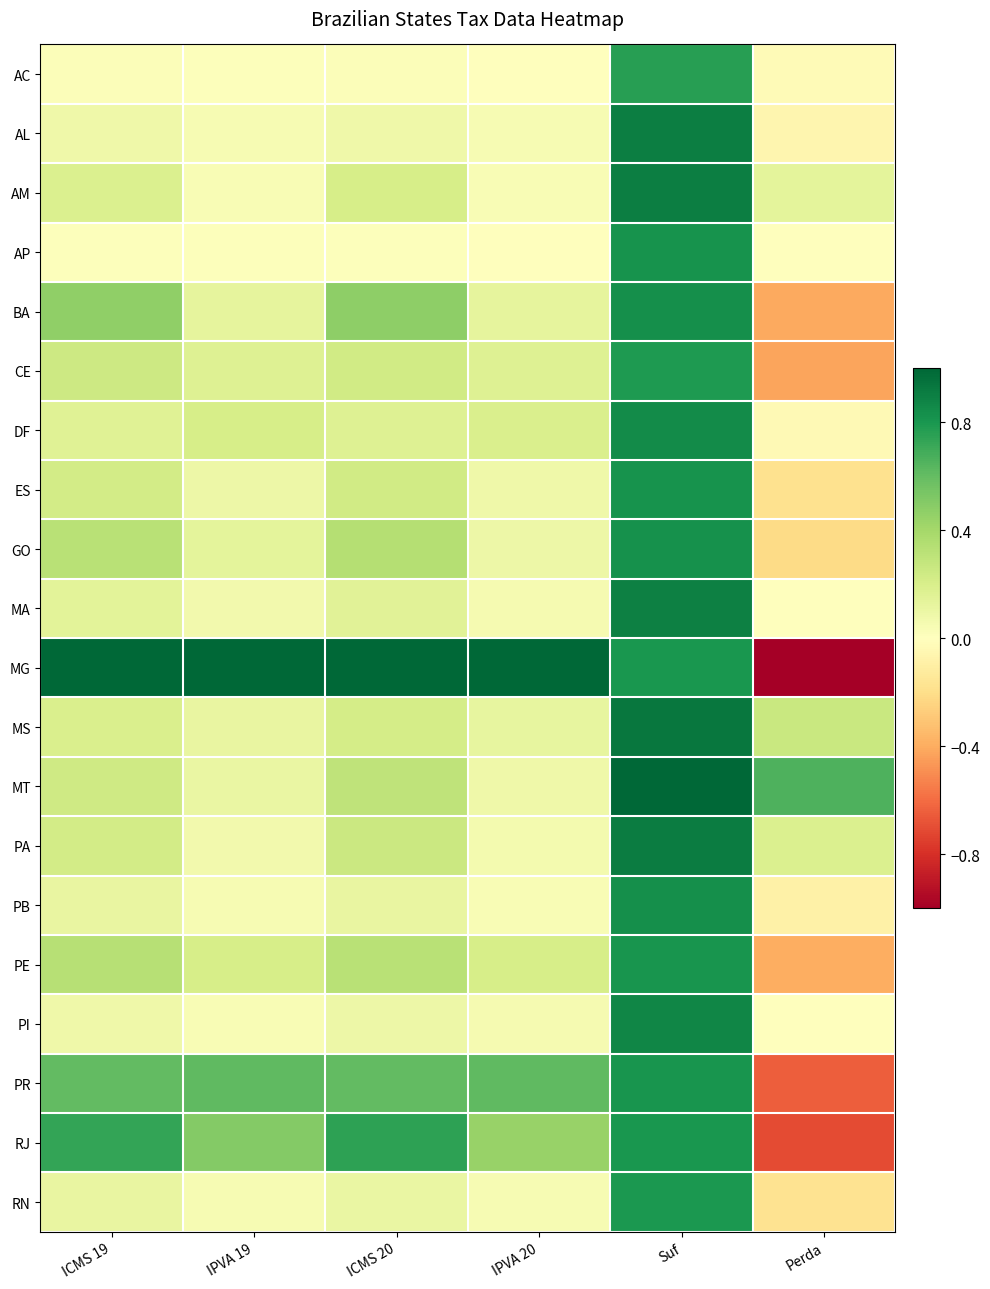

Reading left to right, extract all data points from this chart.

AC: ICMS 19=0.0	IPVA 19=0.0	ICMS 20=0.0	IPVA 20=0.0	Suf=0.8	Perda=-0.0
AL: ICMS 19=0.1	IPVA 19=0.0	ICMS 20=0.1	IPVA 20=0.0	Suf=0.9	Perda=-0.1
AM: ICMS 19=0.2	IPVA 19=0.0	ICMS 20=0.2	IPVA 20=0.0	Suf=0.9	Perda=0.1
AP: ICMS 19=0.0	IPVA 19=0.0	ICMS 20=0.0	IPVA 20=0.0	Suf=0.8	Perda=-0.0
BA: ICMS 19=0.5	IPVA 19=0.1	ICMS 20=0.5	IPVA 20=0.1	Suf=0.8	Perda=-0.4
CE: ICMS 19=0.2	IPVA 19=0.2	ICMS 20=0.2	IPVA 20=0.2	Suf=0.8	Perda=-0.4
DF: ICMS 19=0.2	IPVA 19=0.2	ICMS 20=0.2	IPVA 20=0.2	Suf=0.8	Perda=-0.0
ES: ICMS 19=0.2	IPVA 19=0.1	ICMS 20=0.2	IPVA 20=0.1	Suf=0.8	Perda=-0.2
GO: ICMS 19=0.3	IPVA 19=0.1	ICMS 20=0.3	IPVA 20=0.1	Suf=0.8	Perda=-0.2
MA: ICMS 19=0.1	IPVA 19=0.1	ICMS 20=0.2	IPVA 20=0.1	Suf=0.9	Perda=-0.0
MG: ICMS 19=1.0	IPVA 19=1.0	ICMS 20=1.0	IPVA 20=1.0	Suf=0.8	Perda=-1.0
MS: ICMS 19=0.2	IPVA 19=0.1	ICMS 20=0.2	IPVA 20=0.1	Suf=0.9	Perda=0.3
MT: ICMS 19=0.2	IPVA 19=0.1	ICMS 20=0.3	IPVA 20=0.1	Suf=1.0	Perda=0.7
PA: ICMS 19=0.2	IPVA 19=0.1	ICMS 20=0.3	IPVA 20=0.1	Suf=0.9	Perda=0.2
PB: ICMS 19=0.1	IPVA 19=0.0	ICMS 20=0.1	IPVA 20=0.0	Suf=0.8	Perda=-0.1
PE: ICMS 19=0.3	IPVA 19=0.2	ICMS 20=0.3	IPVA 20=0.2	Suf=0.8	Perda=-0.4
PI: ICMS 19=0.1	IPVA 19=0.0	ICMS 20=0.1	IPVA 20=0.0	Suf=0.9	Perda=-0.0
PR: ICMS 19=0.6	IPVA 19=0.6	ICMS 20=0.6	IPVA 20=0.6	Suf=0.8	Perda=-0.6
RJ: ICMS 19=0.7	IPVA 19=0.5	ICMS 20=0.7	IPVA 20=0.4	Suf=0.8	Perda=-0.7
RN: ICMS 19=0.1	IPVA 19=0.0	ICMS 20=0.1	IPVA 20=0.0	Suf=0.8	Perda=-0.2